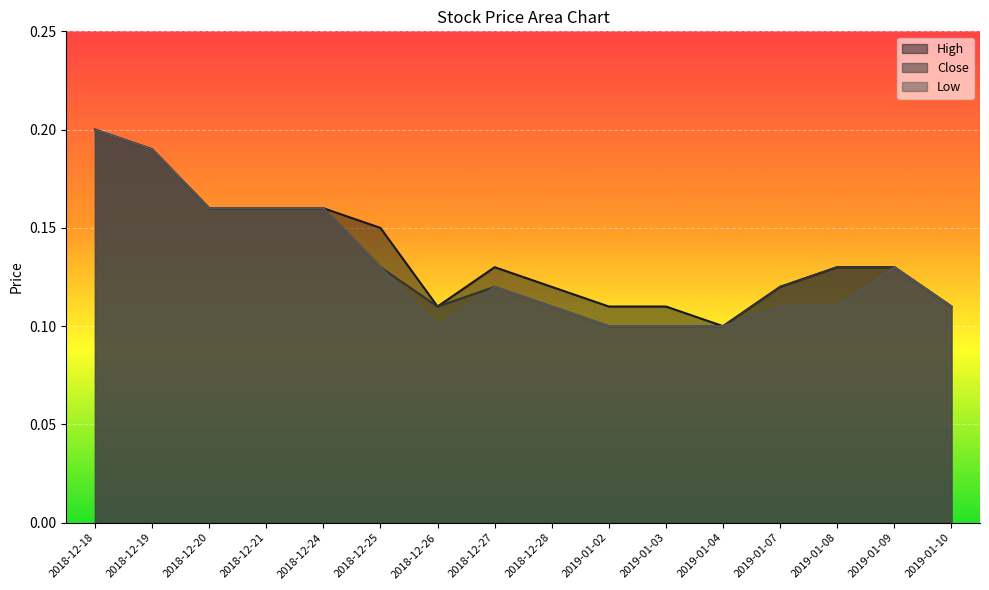

What is the difference between the Low values at 2018-12-19 and 2019-01-09?

0.1